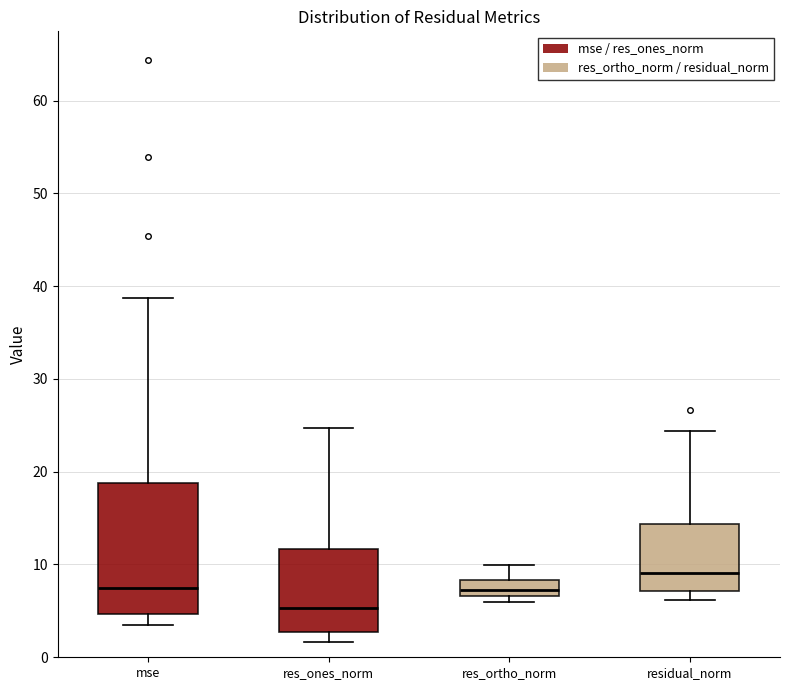

Reading left to right, read every box against the y-axis: the position of its median line, the range the box covers, and the ends of its whiskers. The values are not printed on the chart, so give them approximately, as read against the axis.

mse: median 7, box 5 to 19, whiskers 3 to 39
res_ones_norm: median 5, box 3 to 12, whiskers 2 to 25
res_ortho_norm: median 7 (inside the box), box 7 to 8, whiskers 6 to 10
residual_norm: median 9, box 7 to 14, whiskers 6 to 24